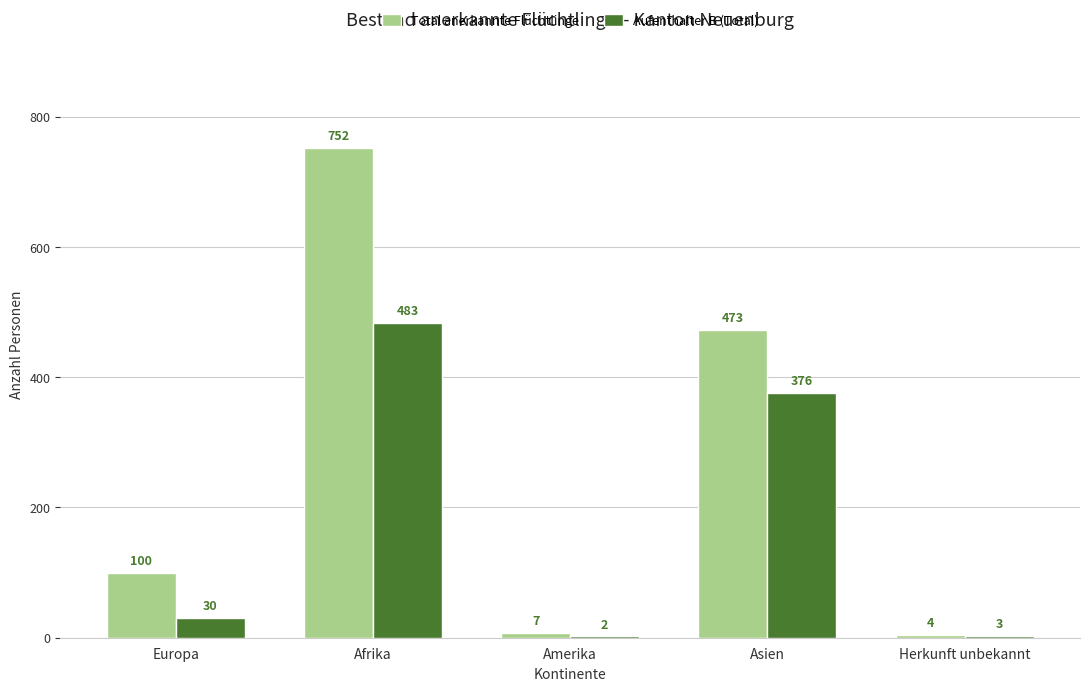

The Aufenthalter B (Total) series shows 483 at Afrika. True or false?

True